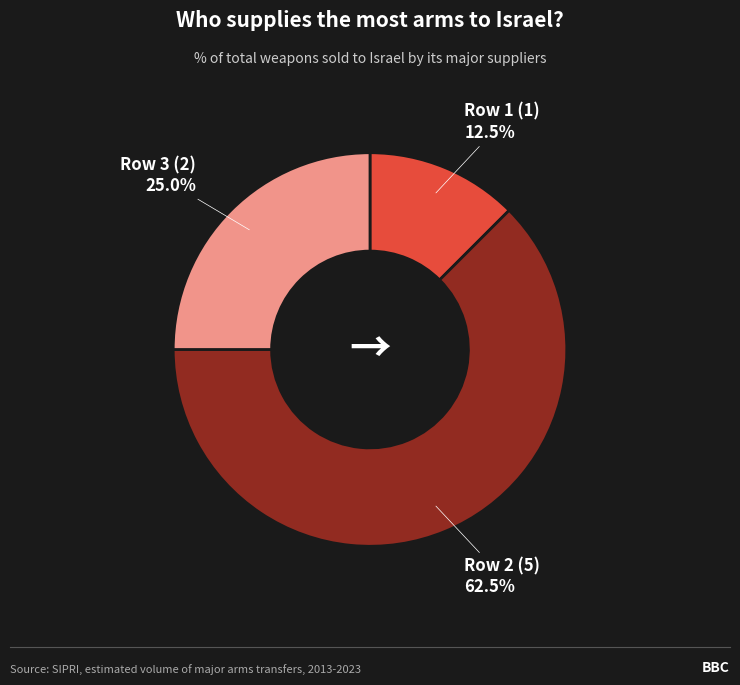

What is the total percentage of Row 2 (5) and Row 1 (1)?

75.0%